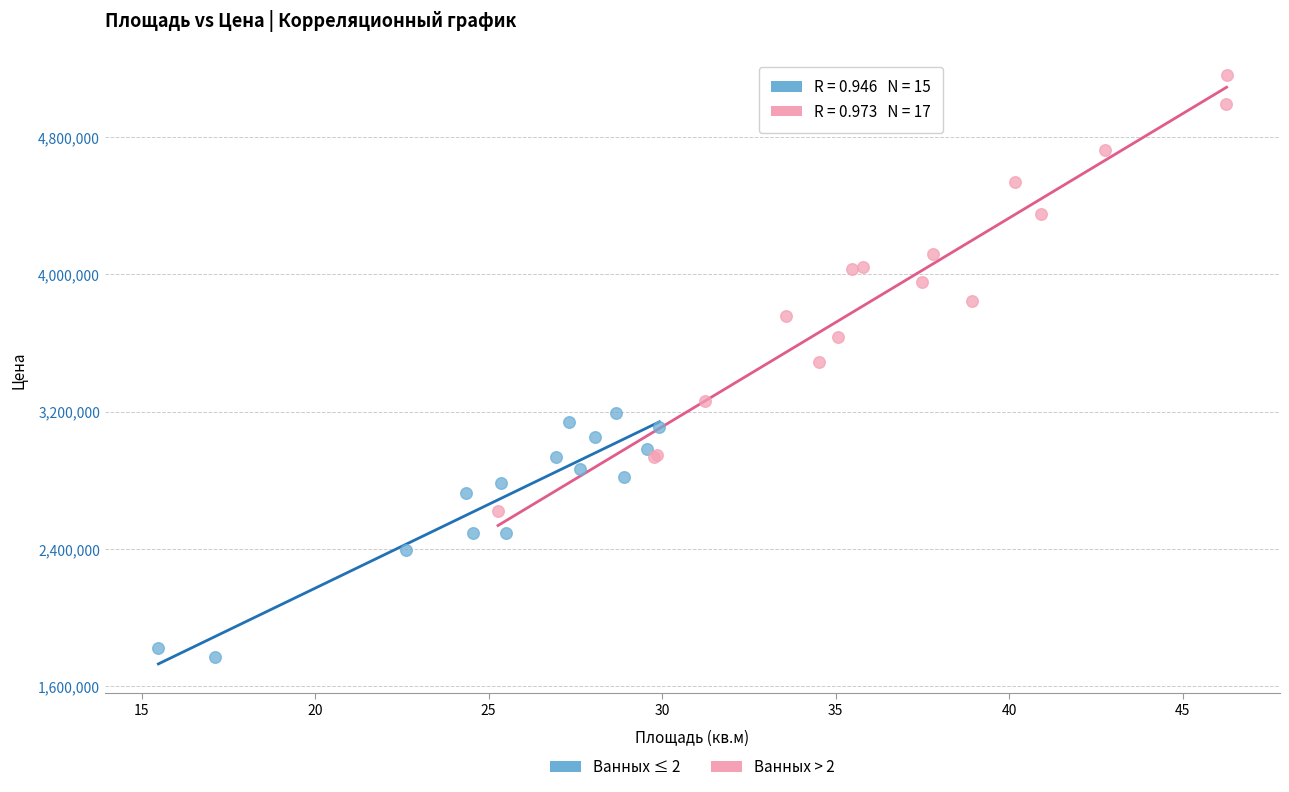

What are all the series names shown in the legend?

Ванных ≤ 2, Ванных > 2